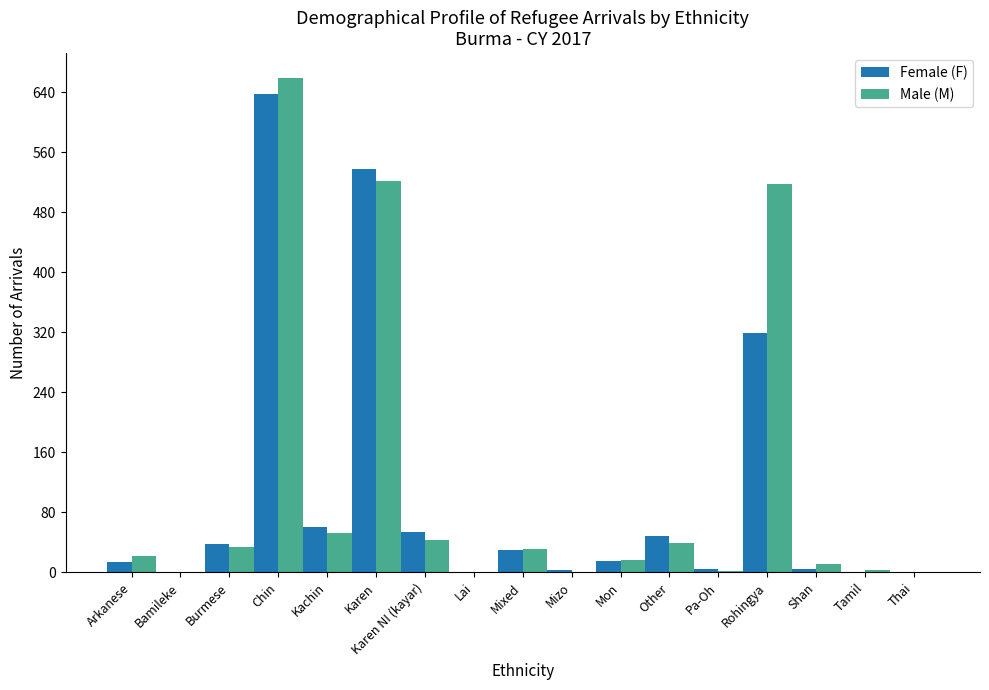

Where is Female (F) nearest to the value 318?

Rohingya